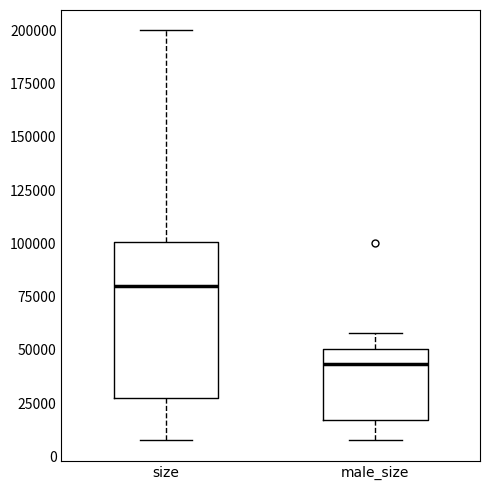

Comparing the boxes themselves (not the whiskers), which one is the tallest?

size